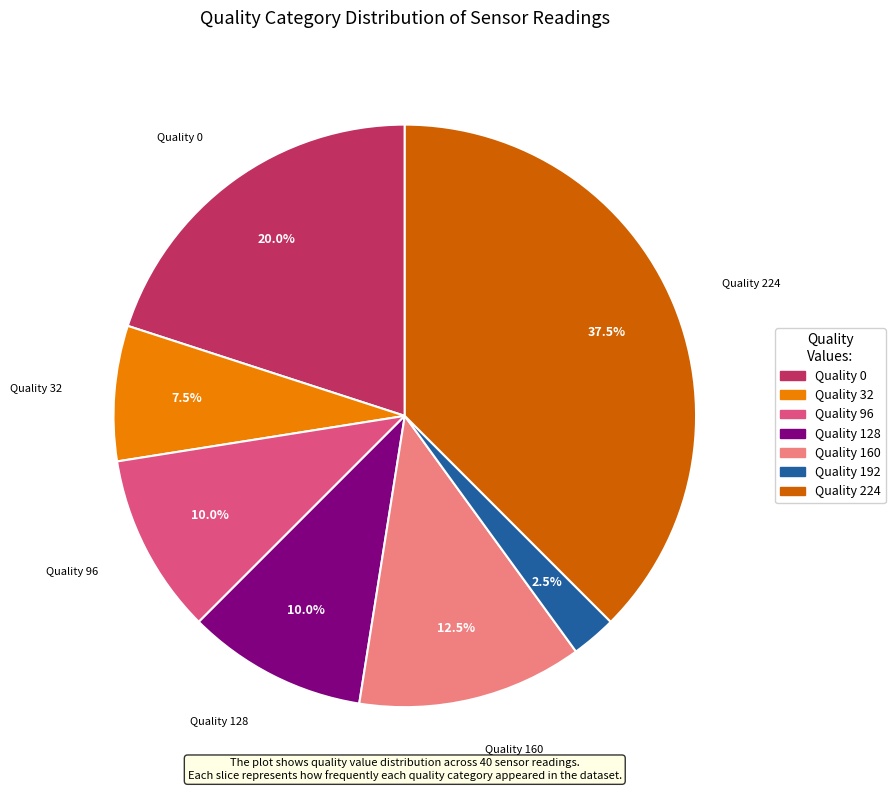

Does any single category account for the majority?

No